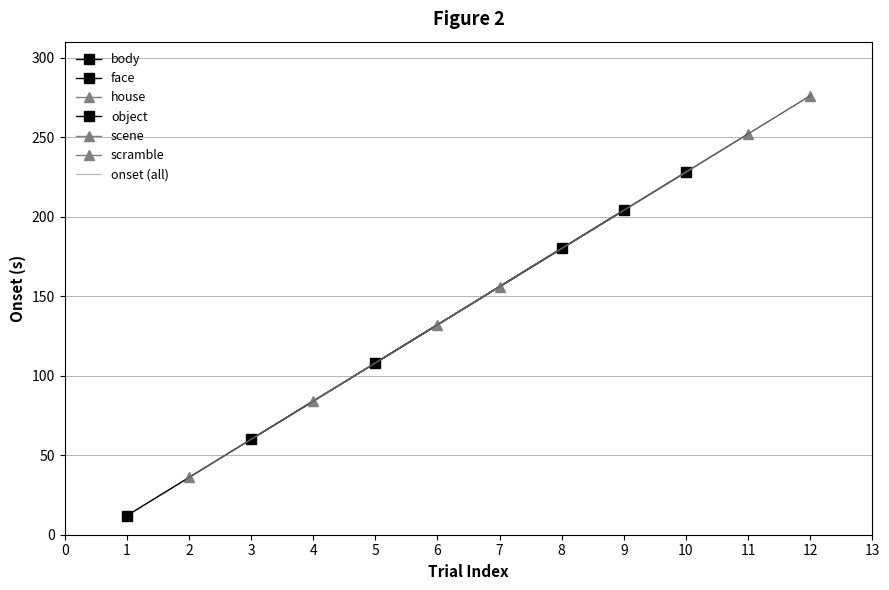

What is the minimum value for face?

12.0